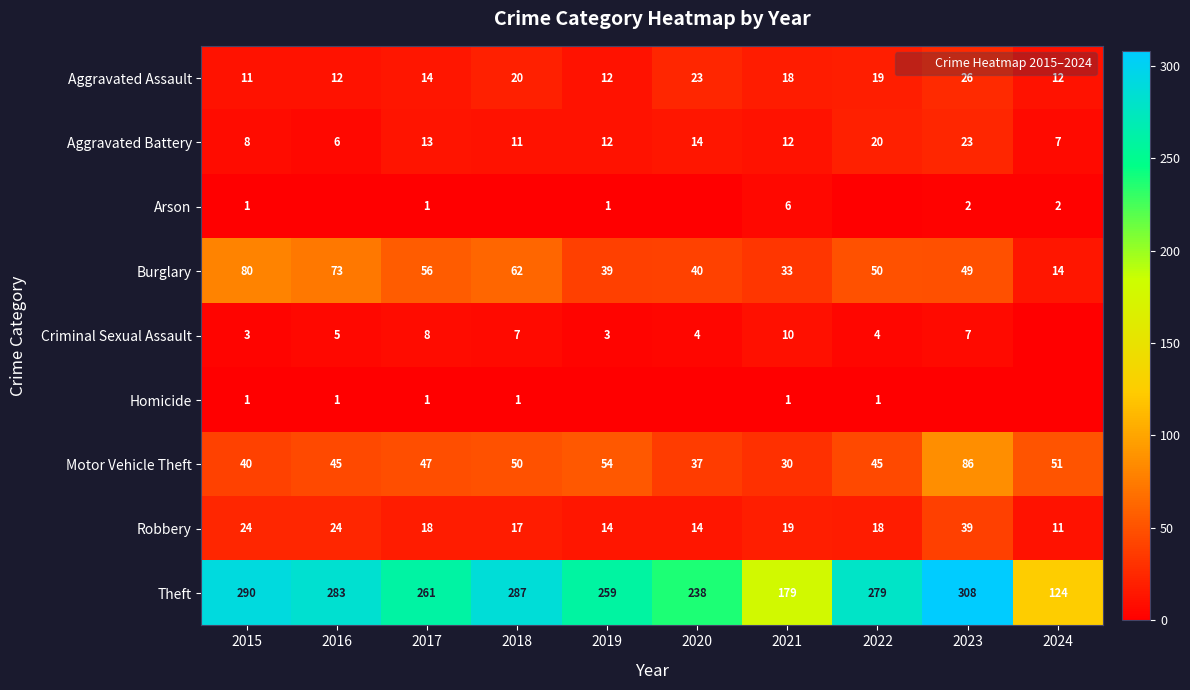

At which category is the sum across all series the highest?

2023